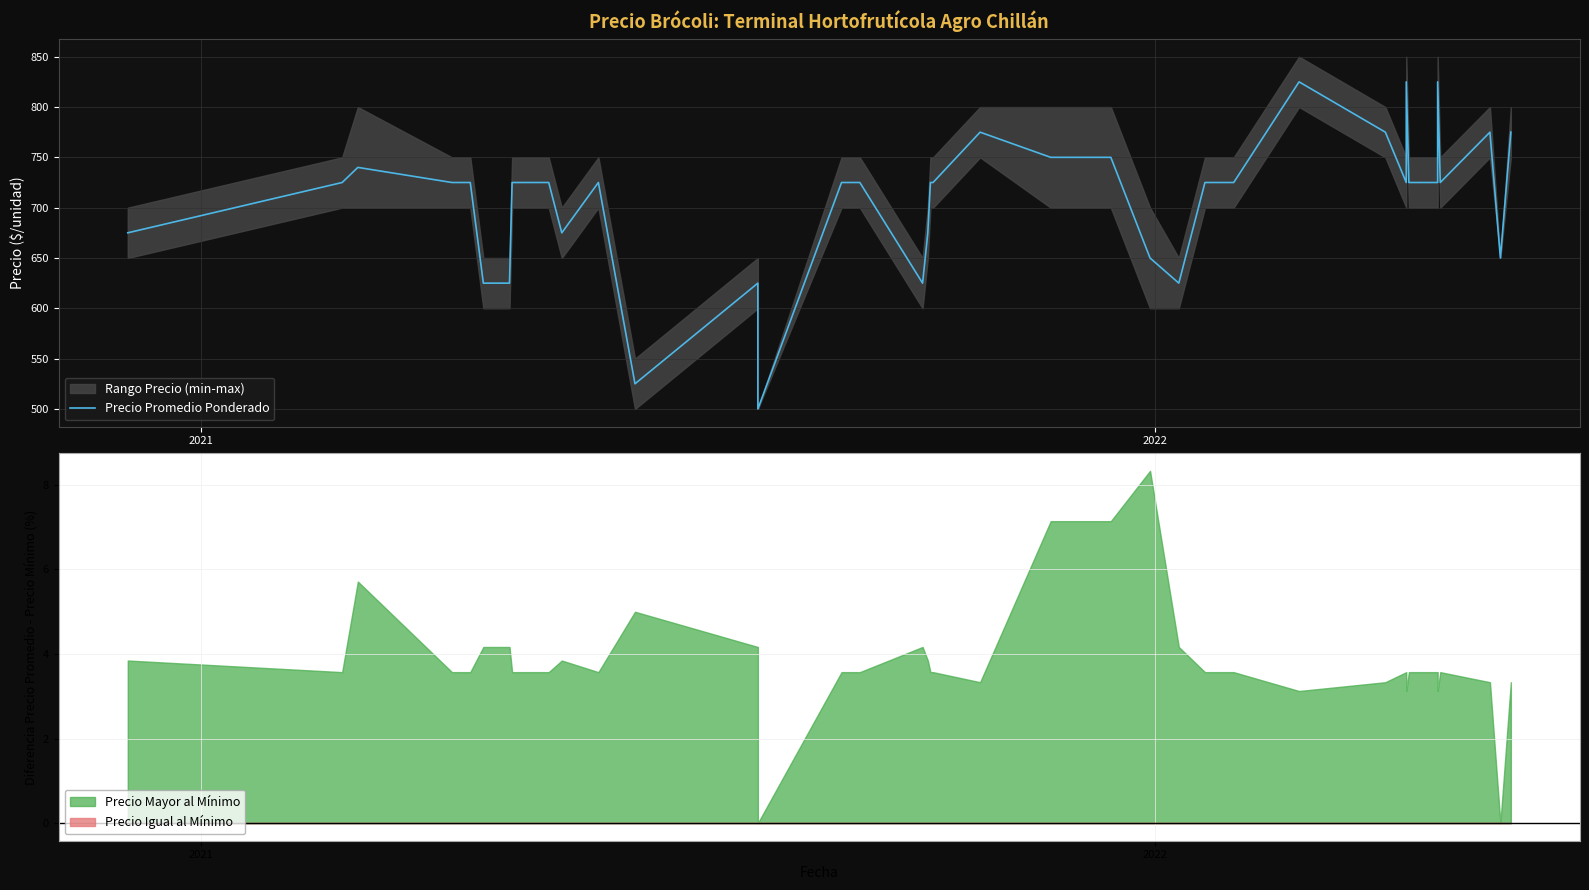

Is it true that the value at 5 is 980?

False